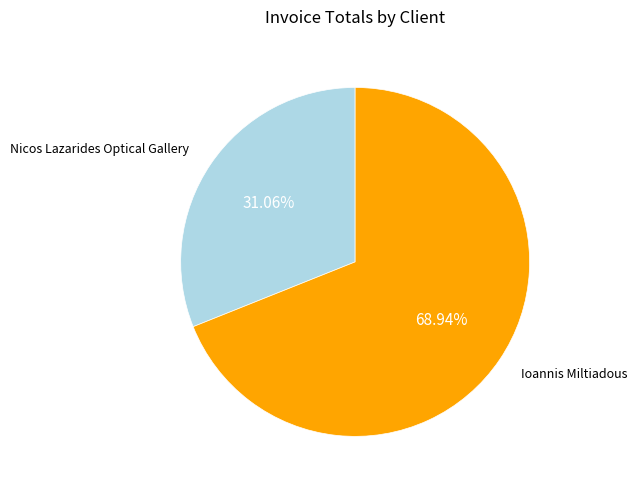

The Nicos Lazarides Optical Gallery slice represents 31% of the pie. True or false?

True